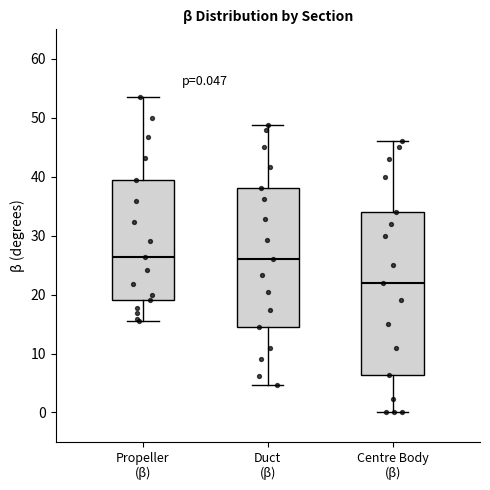

Which box is the tallest, from its lower edge to its upper edge?

Centre Body (β)